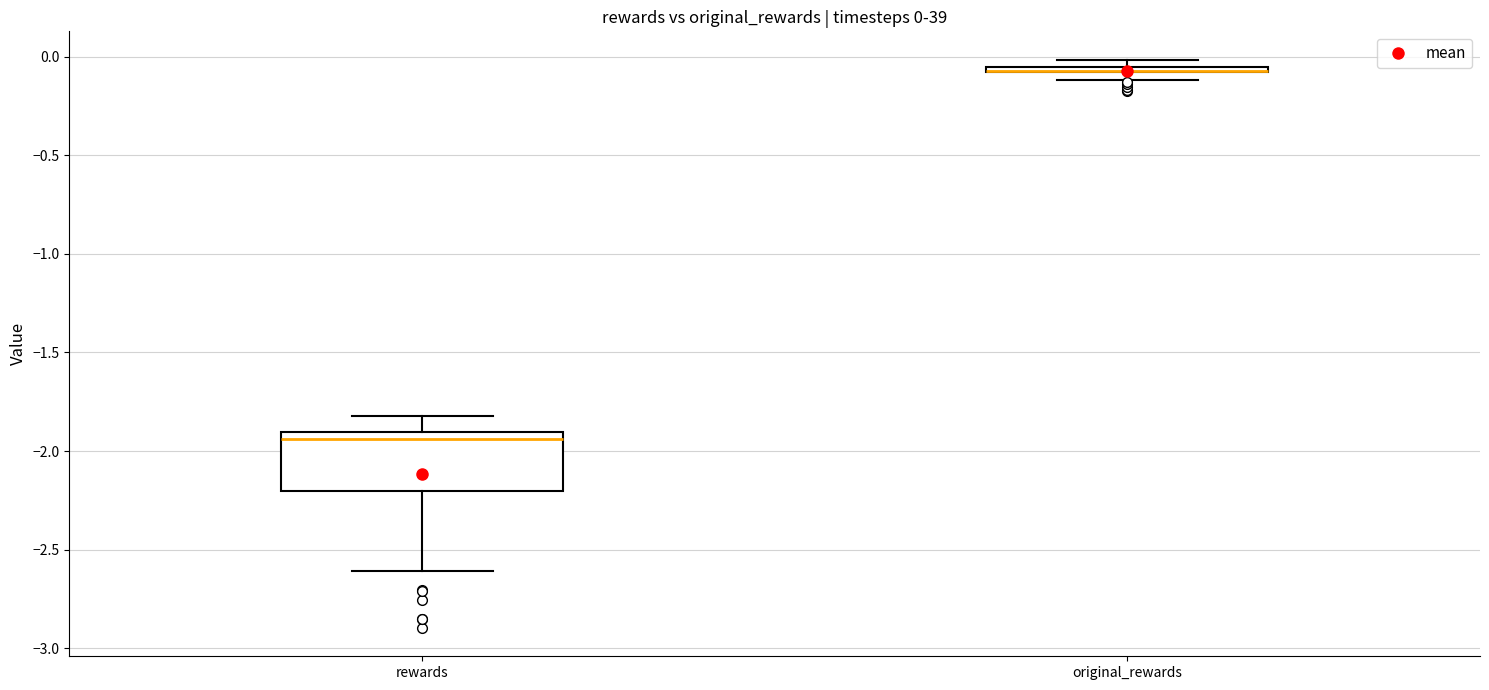

Which box is the tallest, from its lower edge to its upper edge?

rewards